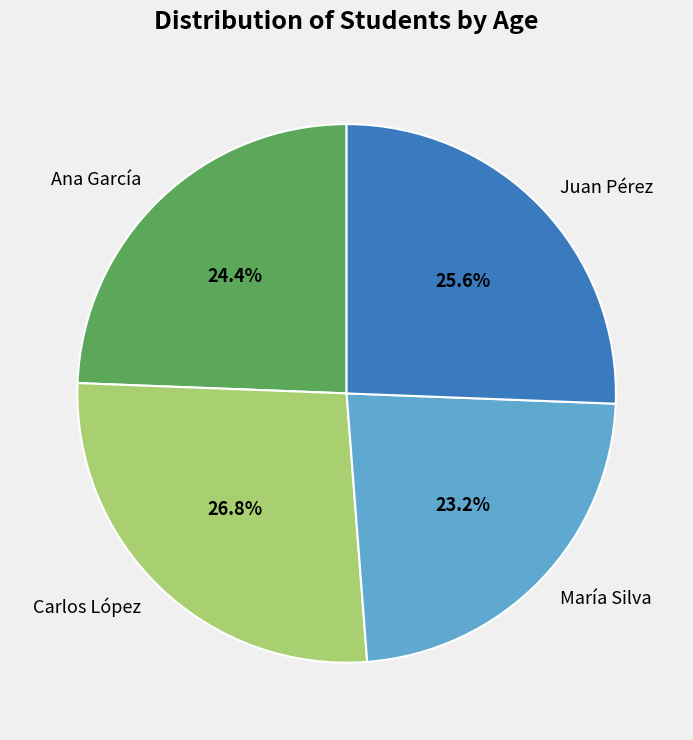

Is Carlos López the majority of the pie?

No